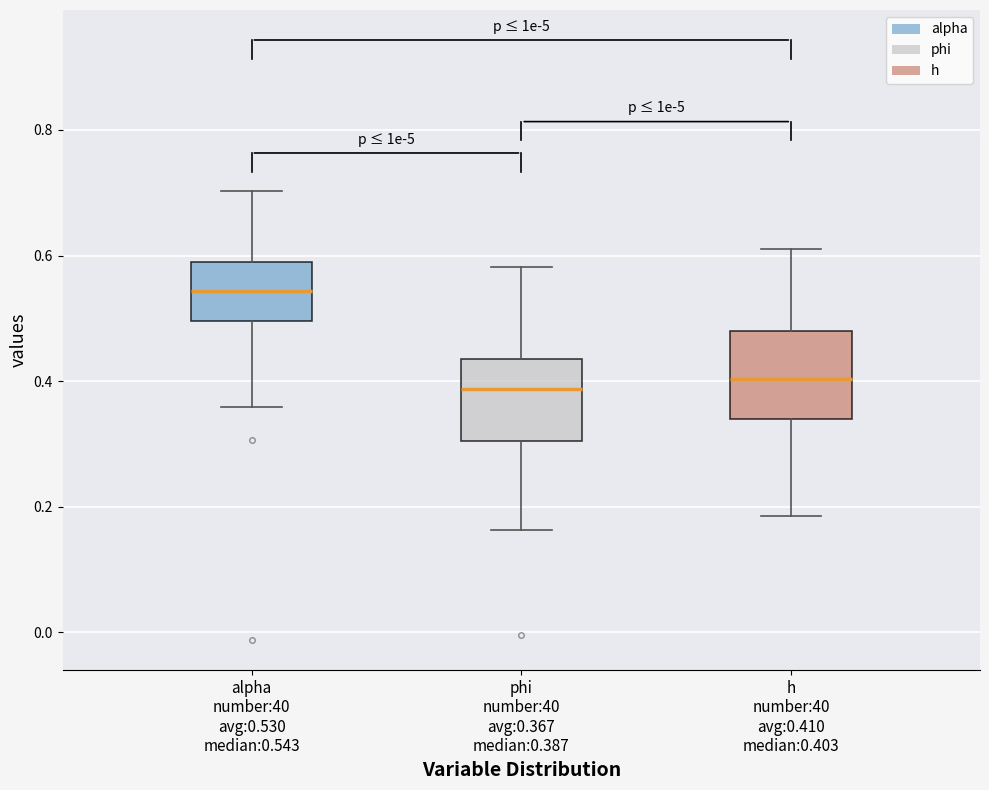

Which box's median line is the highest?

alpha number:40 avg:0.530 median:0.543